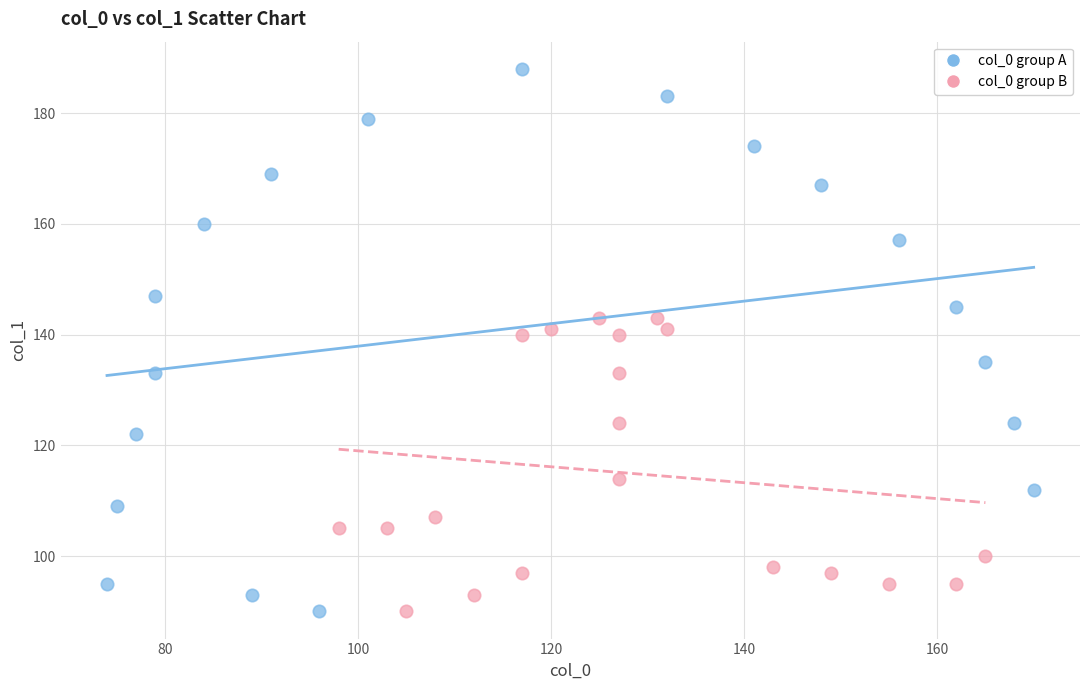

Which series has the largest Y range (max minus min)?

col_0 group A